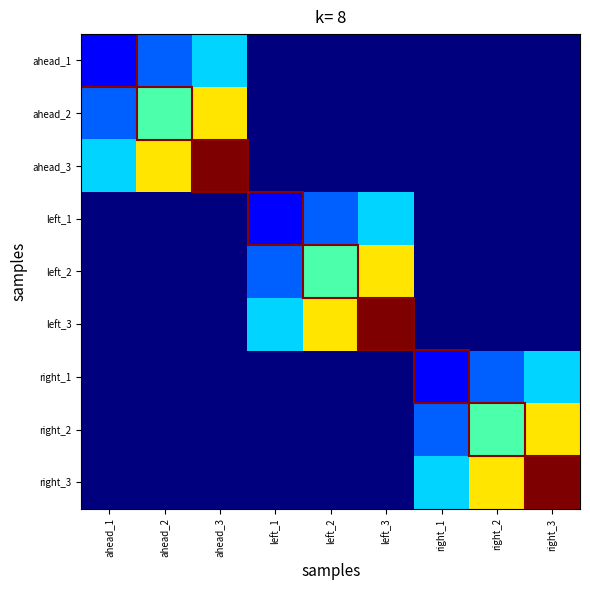

Reading left to right, transcribe all the data shown in this chart.

ahead_1: ahead_1=0.1	ahead_2=0.2	ahead_3=0.3	left_1=0.0	left_2=0.0	left_3=0.0	right_1=0.0	right_2=0.0	right_3=0.0
ahead_2: ahead_1=0.2	ahead_2=0.4	ahead_3=0.7	left_1=0.0	left_2=0.0	left_3=0.0	right_1=0.0	right_2=0.0	right_3=0.0
ahead_3: ahead_1=0.3	ahead_2=0.7	ahead_3=1.0	left_1=0.0	left_2=0.0	left_3=0.0	right_1=0.0	right_2=0.0	right_3=0.0
left_1: ahead_1=0.0	ahead_2=0.0	ahead_3=0.0	left_1=0.1	left_2=0.2	left_3=0.3	right_1=0.0	right_2=0.0	right_3=0.0
left_2: ahead_1=0.0	ahead_2=0.0	ahead_3=0.0	left_1=0.2	left_2=0.4	left_3=0.7	right_1=0.0	right_2=0.0	right_3=0.0
left_3: ahead_1=0.0	ahead_2=0.0	ahead_3=0.0	left_1=0.3	left_2=0.7	left_3=1.0	right_1=0.0	right_2=0.0	right_3=0.0
right_1: ahead_1=0.0	ahead_2=0.0	ahead_3=0.0	left_1=0.0	left_2=0.0	left_3=0.0	right_1=0.1	right_2=0.2	right_3=0.3
right_2: ahead_1=0.0	ahead_2=0.0	ahead_3=0.0	left_1=0.0	left_2=0.0	left_3=0.0	right_1=0.2	right_2=0.4	right_3=0.7
right_3: ahead_1=0.0	ahead_2=0.0	ahead_3=0.0	left_1=0.0	left_2=0.0	left_3=0.0	right_1=0.3	right_2=0.7	right_3=1.0